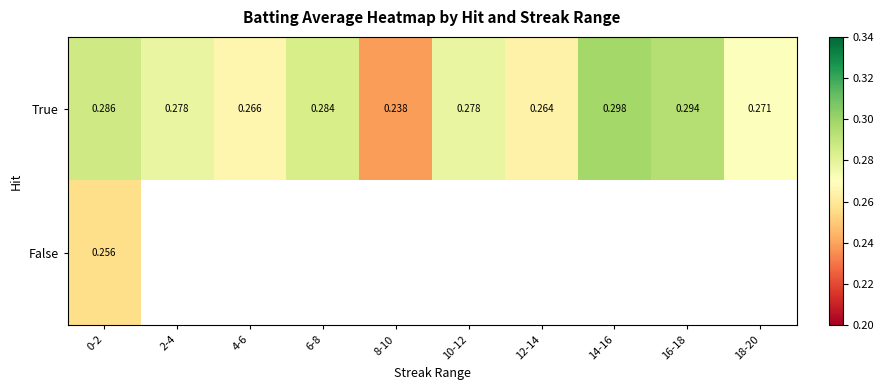

Is the value of True at 8-10 greater than the value of False at 0-2?

No